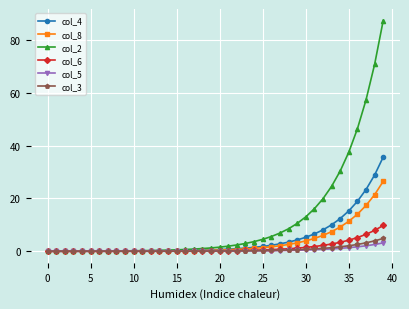

Which series has the largest range (max minus min)?

col_2